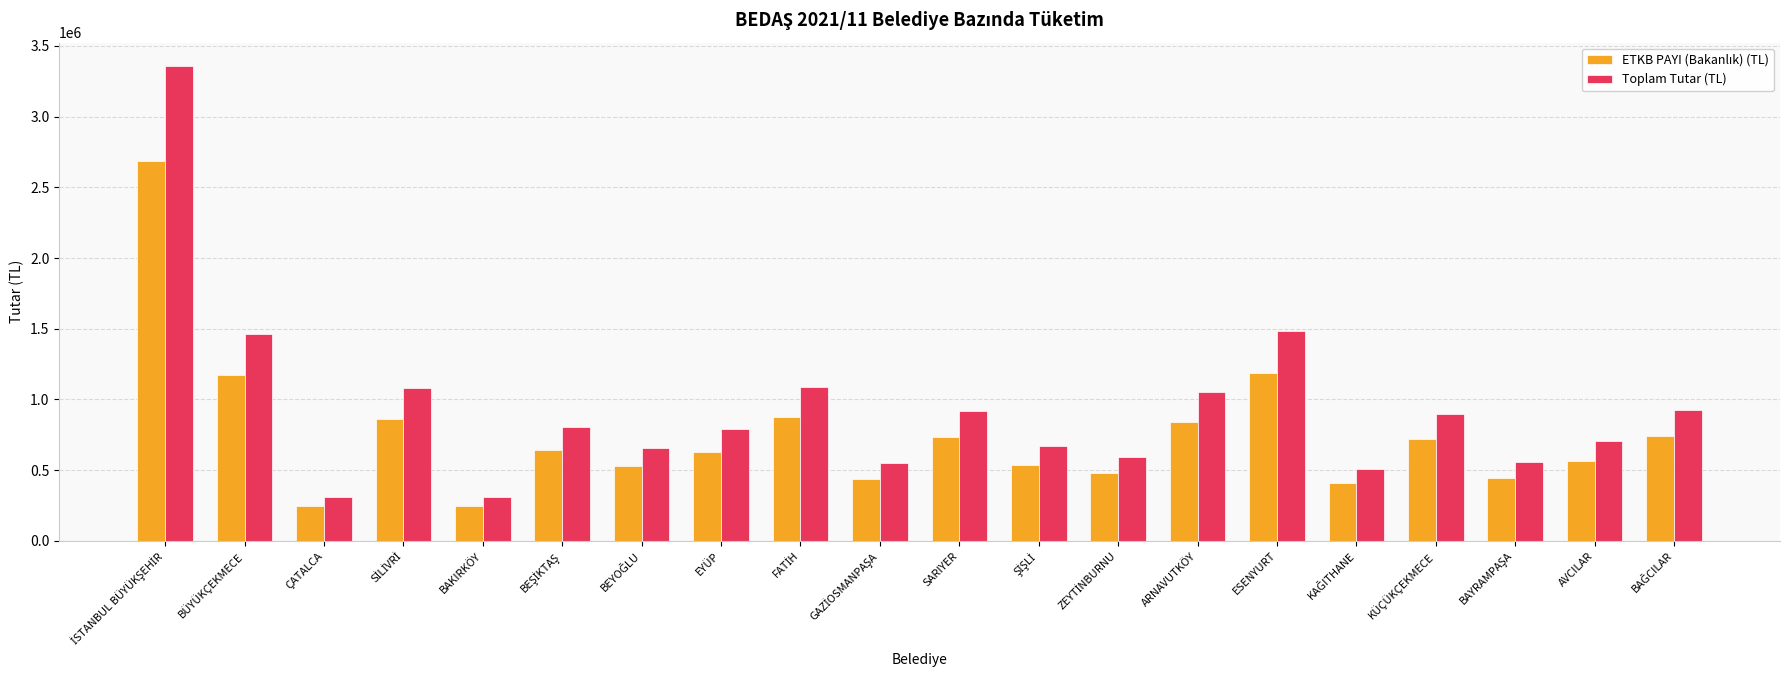

What position from the right is AVCILAR?

2